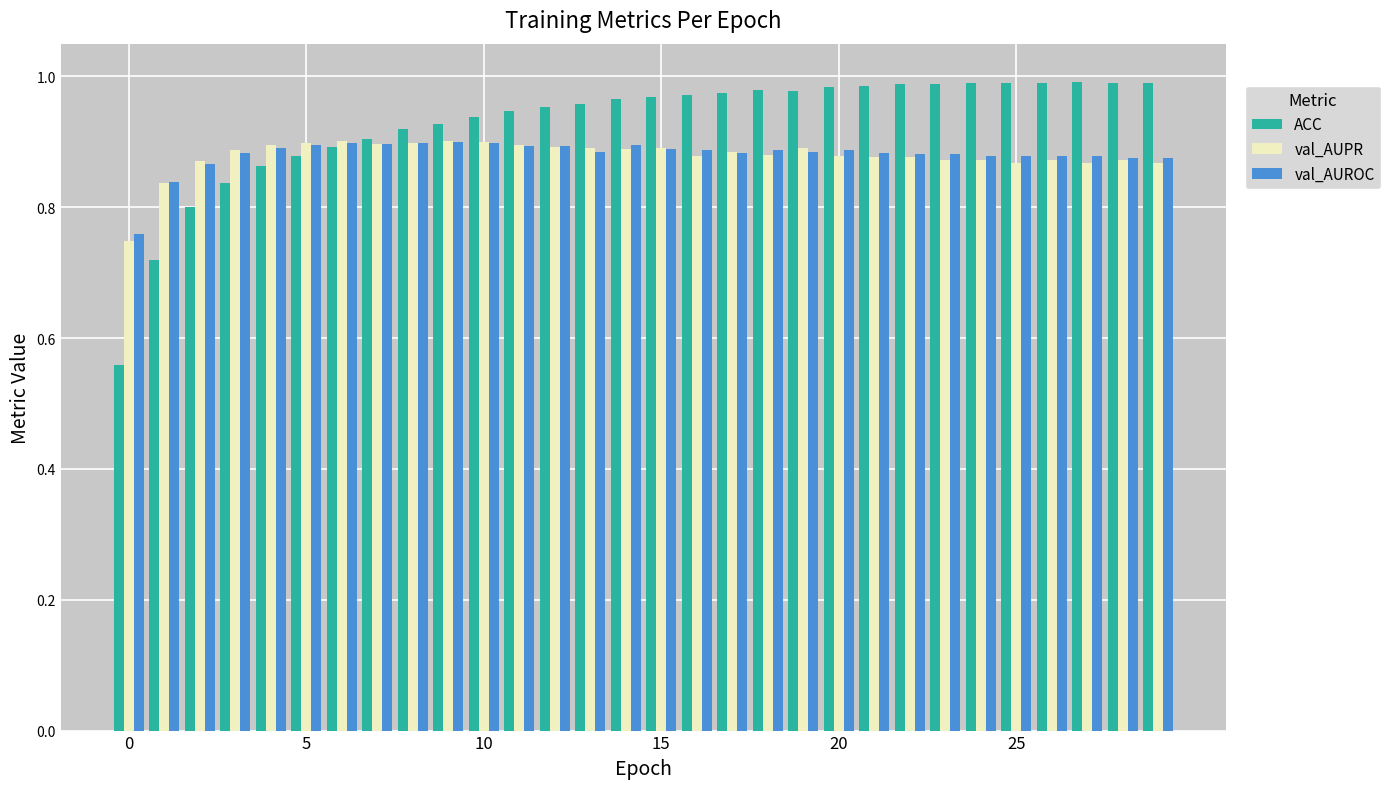

At how many categories does at least one series exceed 0?

30